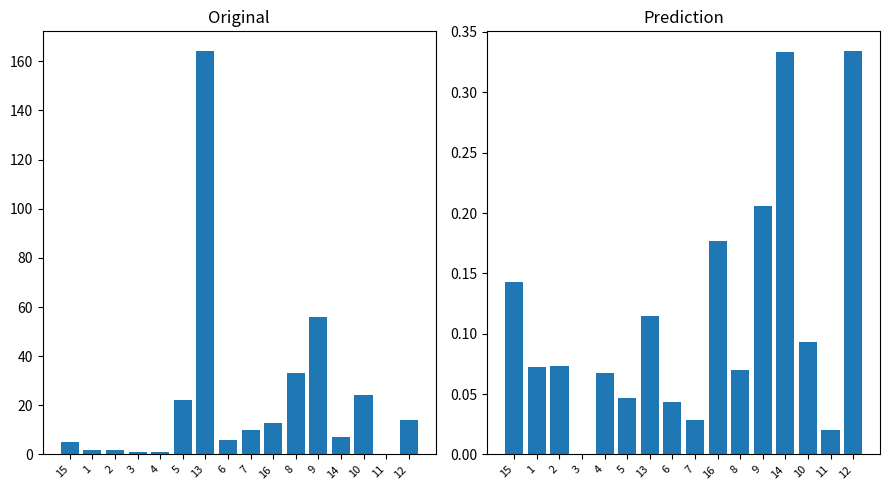

Where does the UCI series first go above 10?

5